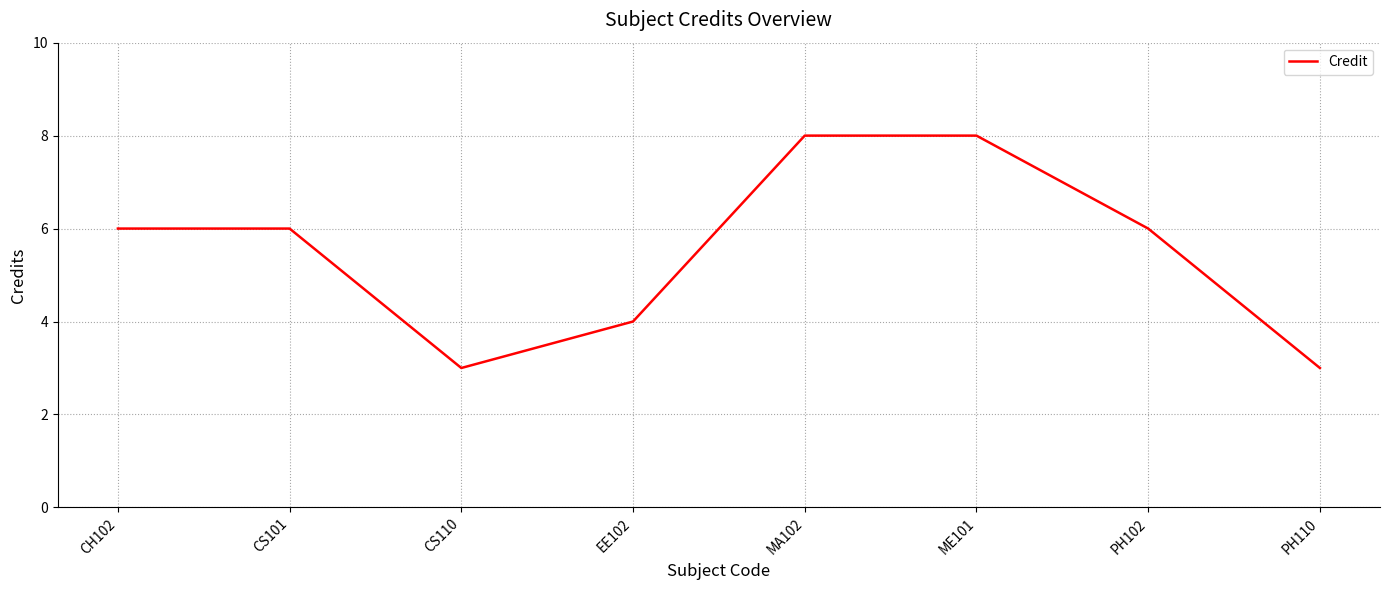

Reading left to right, transcribe all the data shown in this chart.

6	6	3	4	8	8	6	3